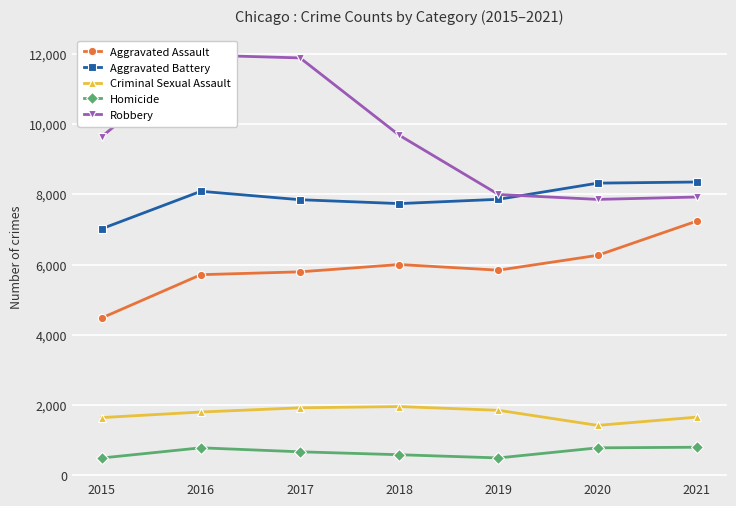

In Aggravated Assault, how many points are lower than both neighbors (excluding endpoints)?

1